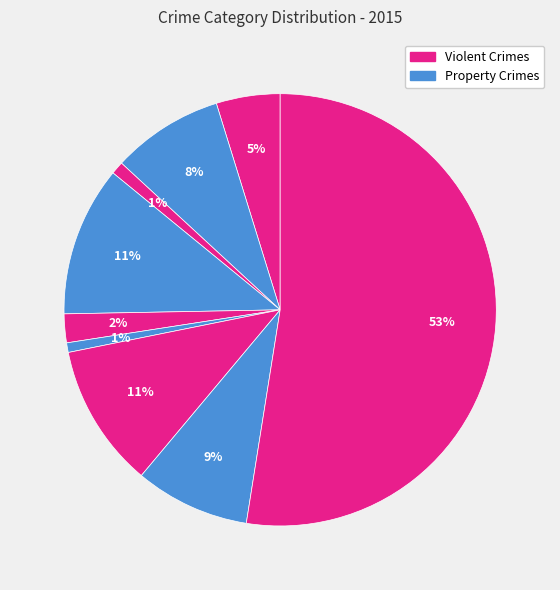

How many slices are in this pie chart?

9